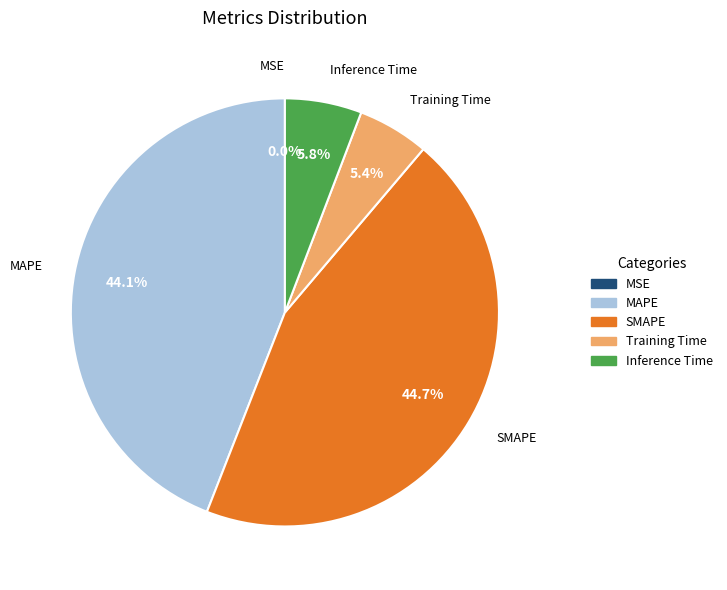

What percentage is the SMAPE slice, to the nearest percent?

45%